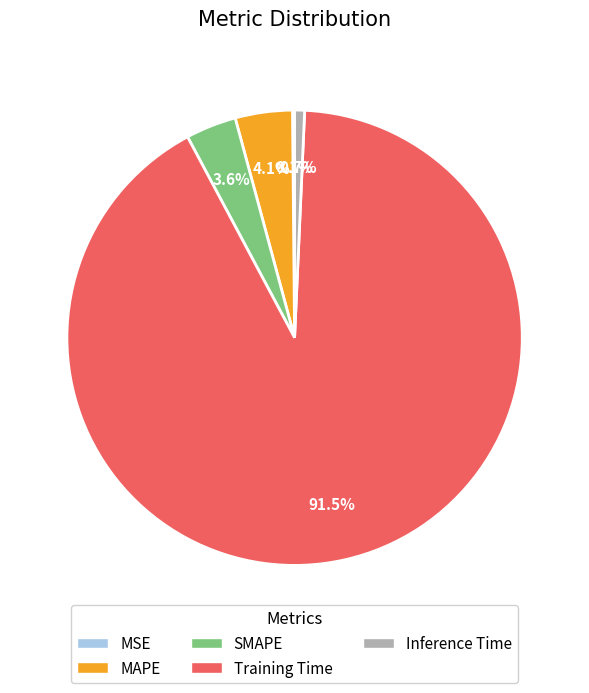

What percentage is the Inference Time slice, to the nearest percent?

1%